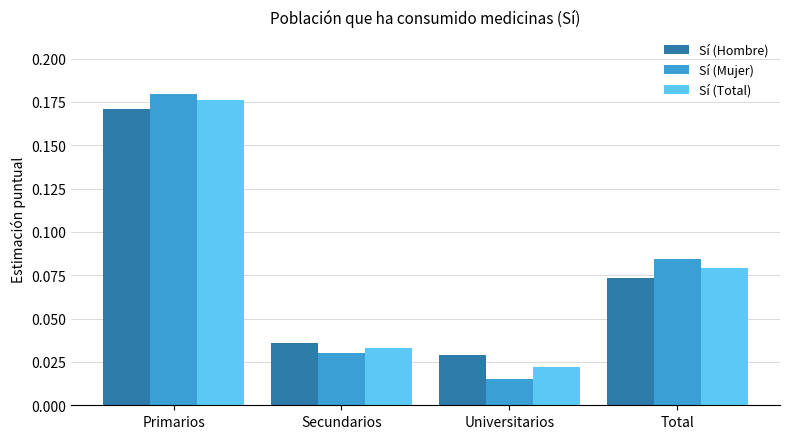

The Sí (Hombre) series shows 0.0 at Primarios. True or false?

False